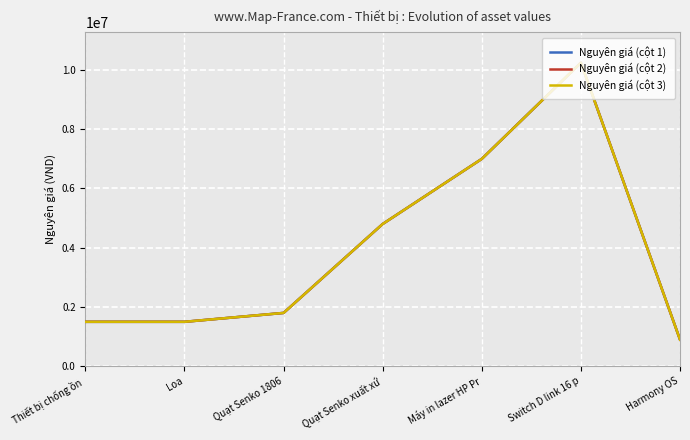

The value of Nguyên giá (cột 2) at Máy in lazer HP Pr is 9240166. True or false?

False